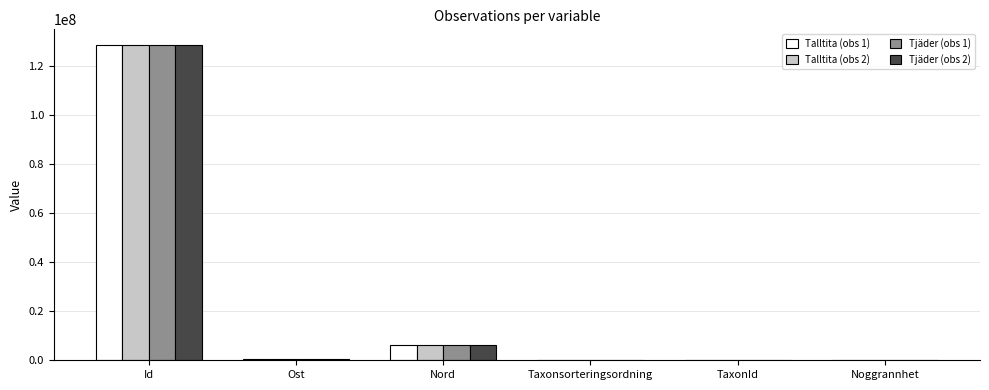

Which category has the highest value across all series?

Id